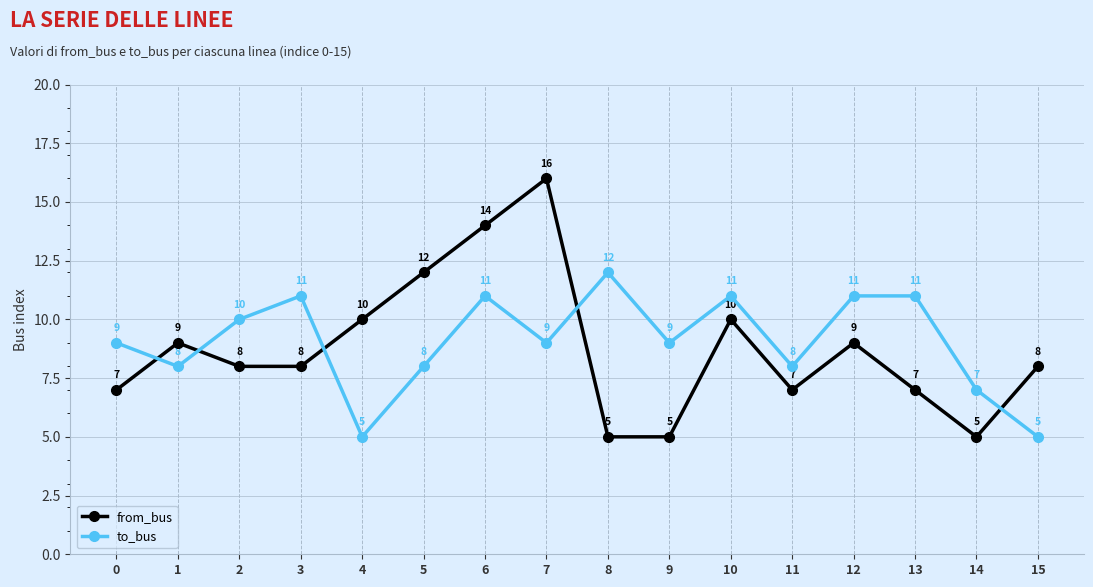

Read the from_bus value at 6.

14